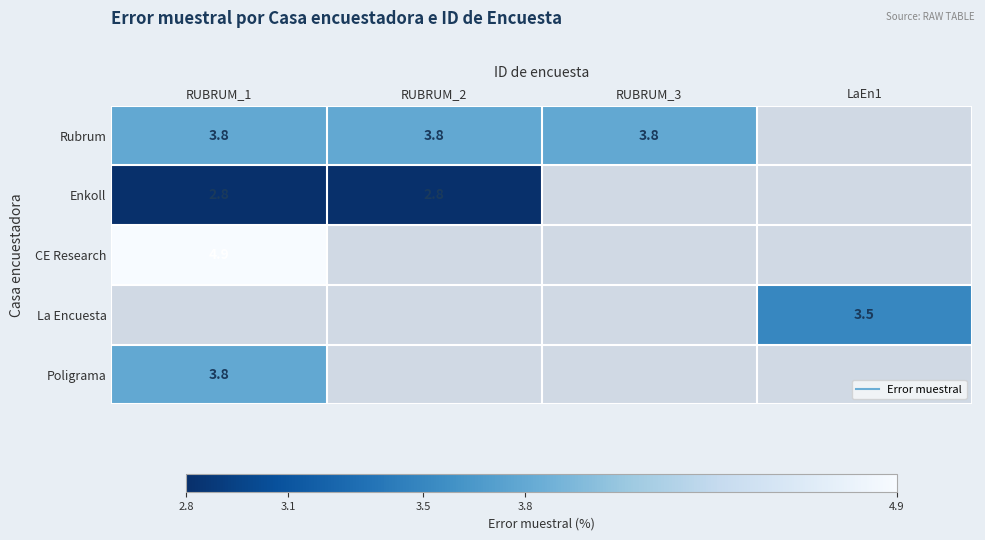

At which label does La Encuesta reach its peak?

RUBRUM_1